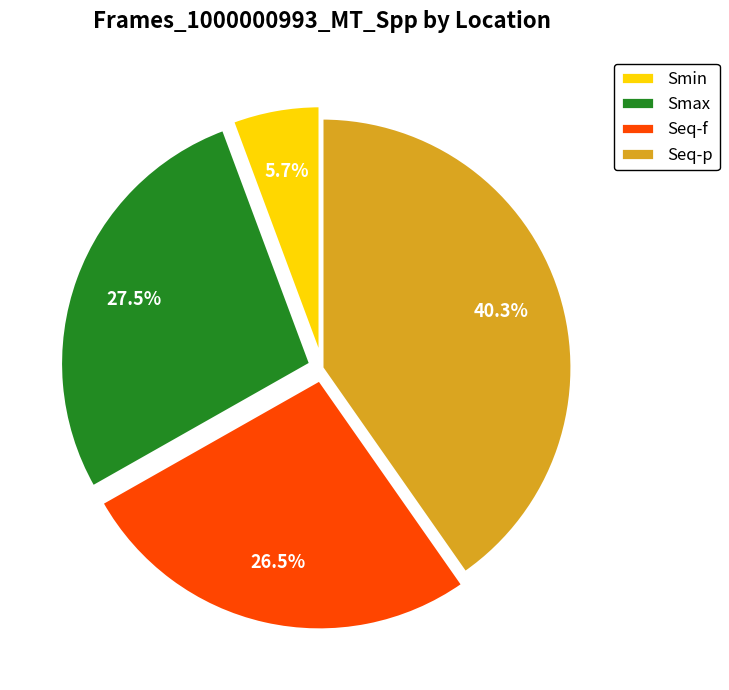

To the nearest percent, what is the difference between the largest and smallest slice percentages?

35%